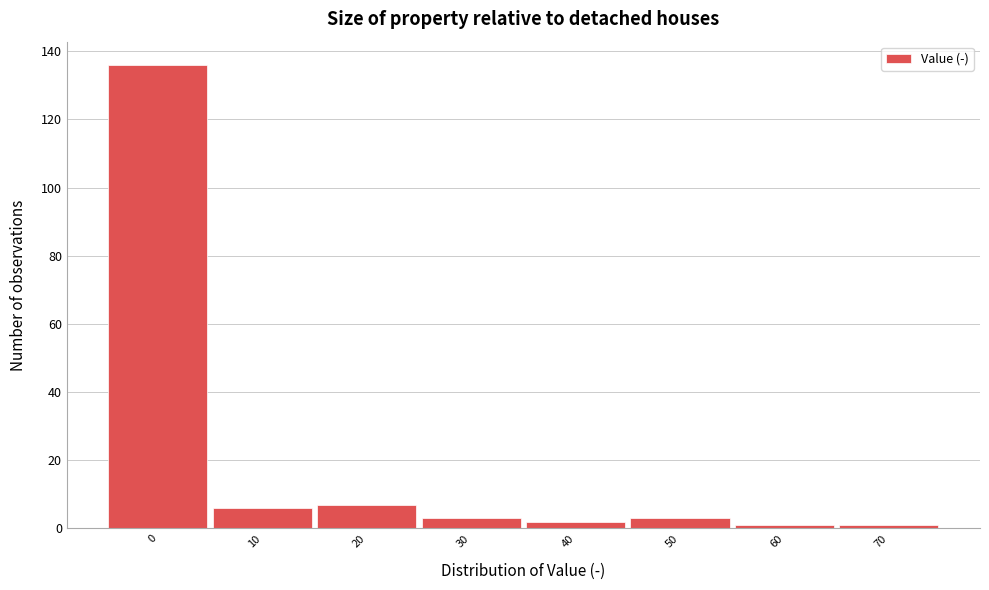

Reading left to right, transcribe all the data shown in this chart.

0=136	10=6	20=7	30=3	40=2	50=3	60=1	70=1